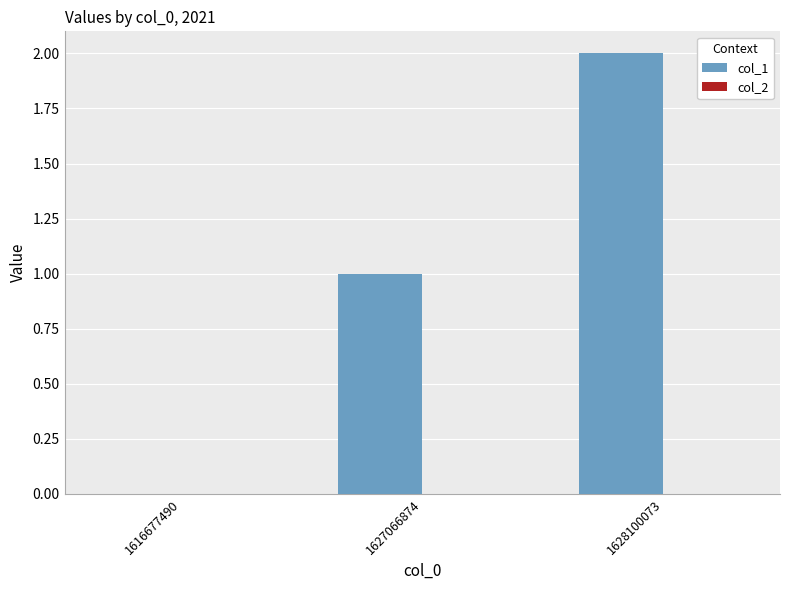

What is the change in value from 1627066874 to 1628100073?

+1